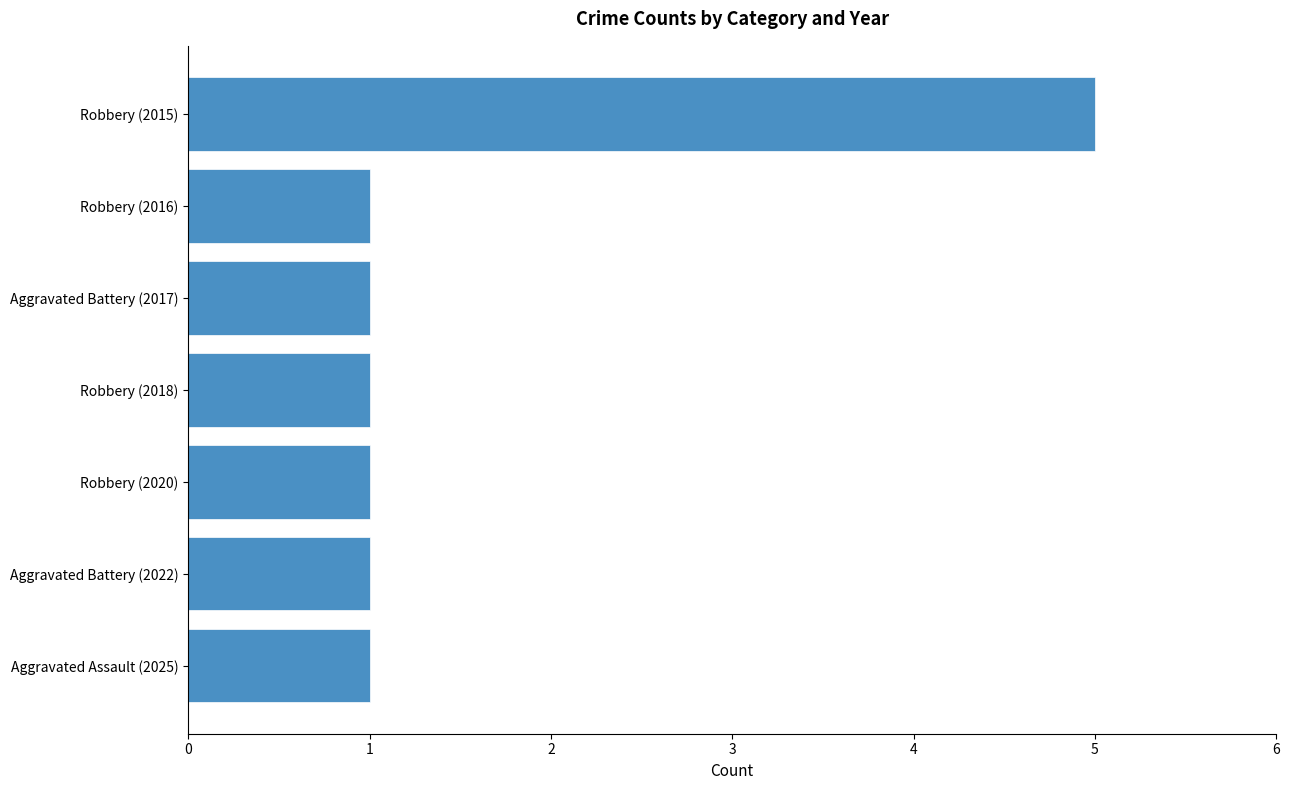

Reading top to bottom, transcribe all the data shown in this chart.

Robbery (2015)=5	Robbery (2016)=1	Aggravated Battery (2017)=1	Robbery (2018)=1	Robbery (2020)=1	Aggravated Battery (2022)=1	Aggravated Assault (2025)=1